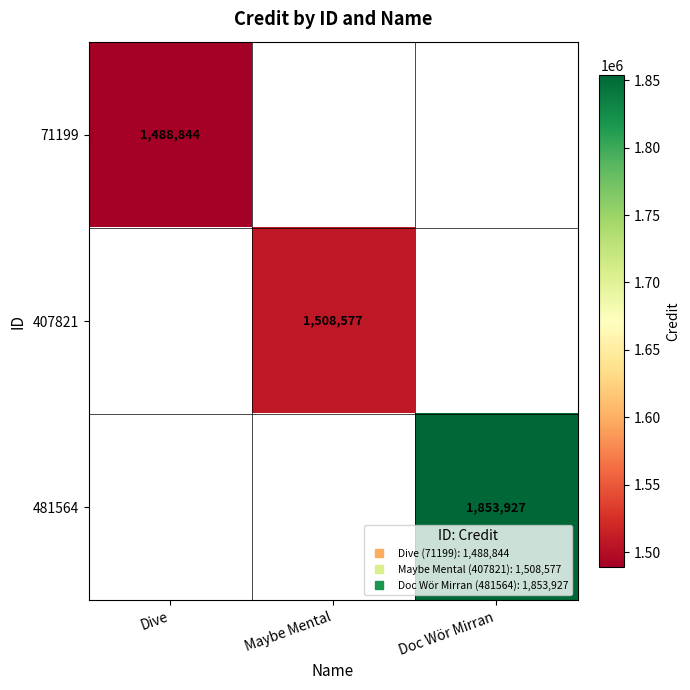

What is the minimum value shown in the chart?

1488844.0